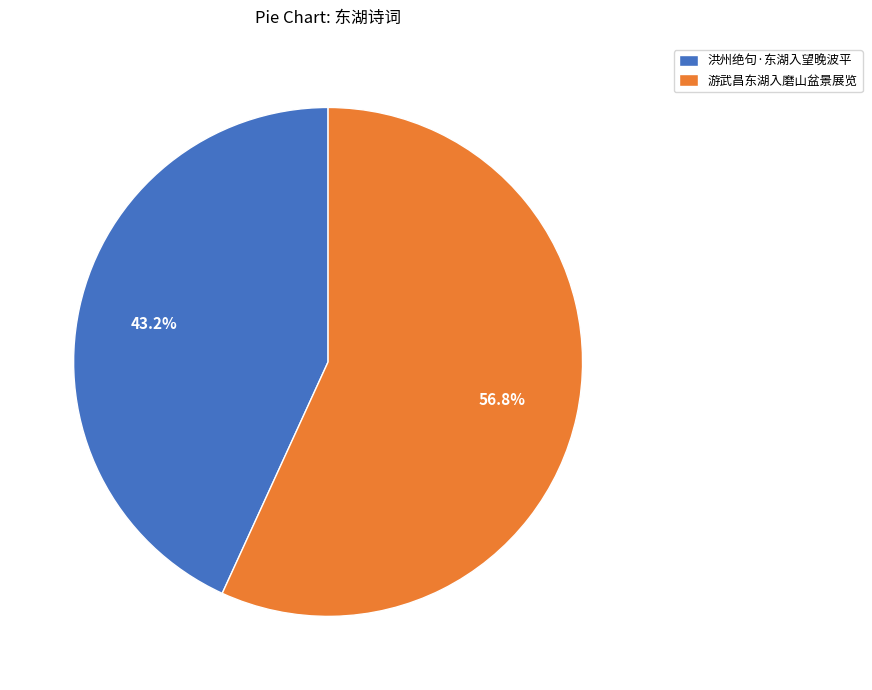

Approximately how many times larger is the value at 洪州绝句·东湖入望晚波平 compared to 游武昌东湖入磨山盆景展览?

0.8